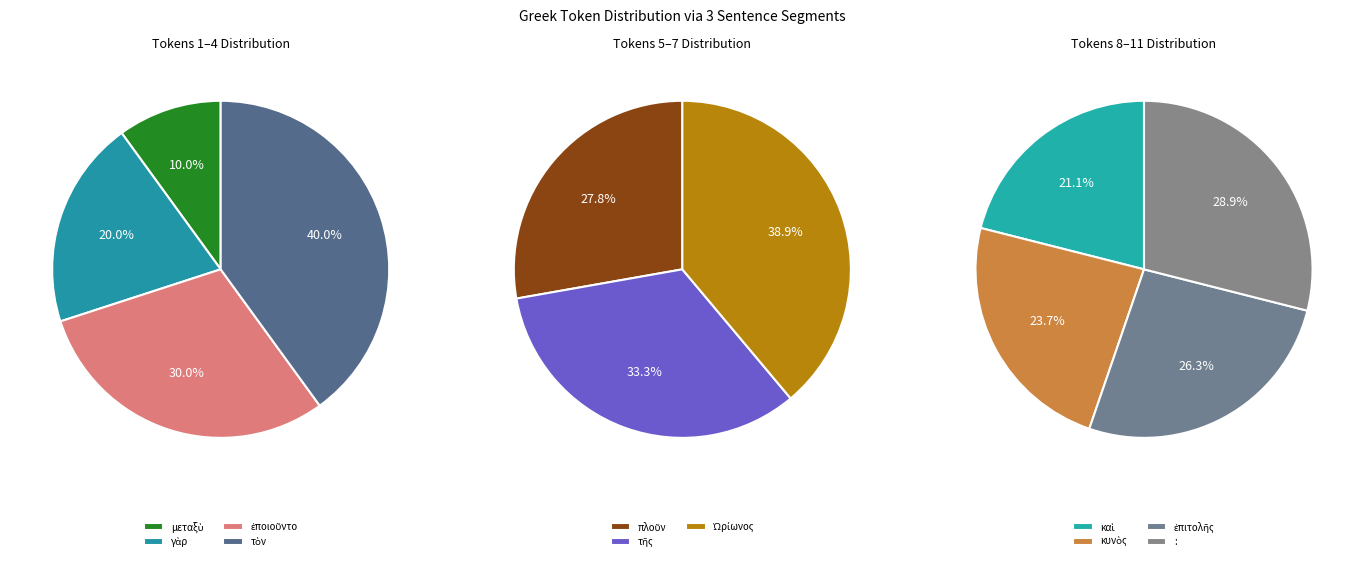

Which slice is the smallest?

μεταξὺ